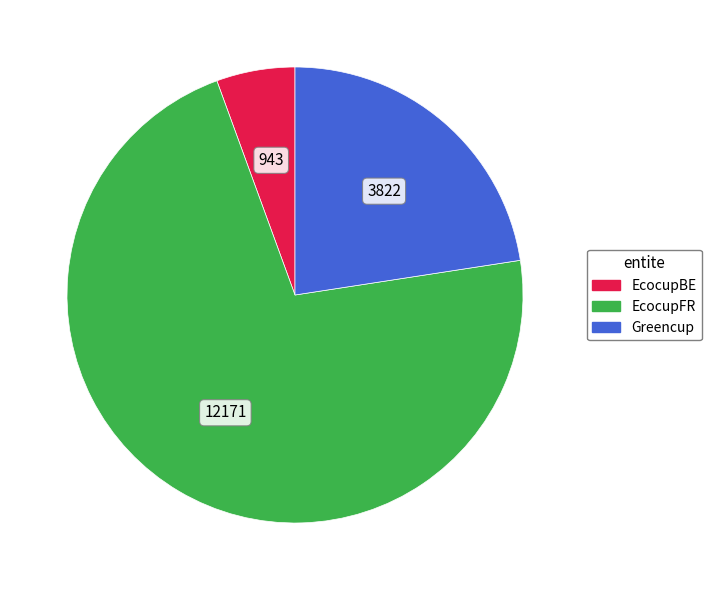

Is EcocupBE the majority of the pie?

No